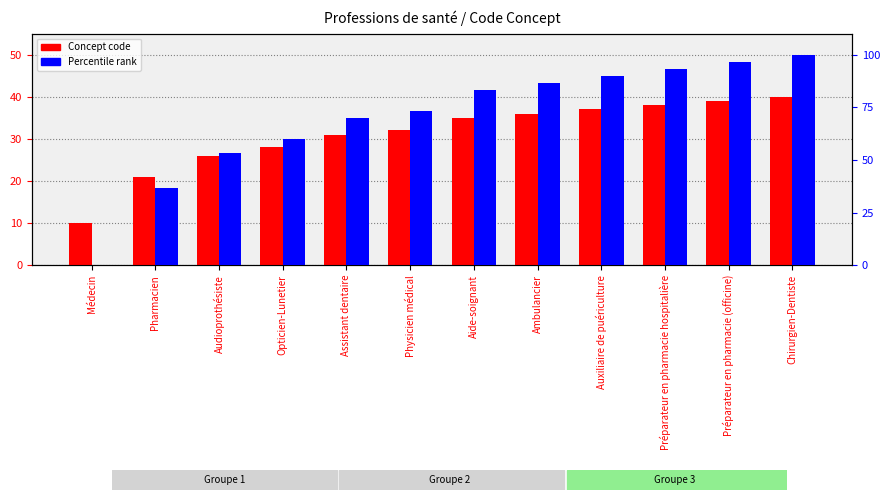

Which series has the largest range (max minus min)?

Percentile rank